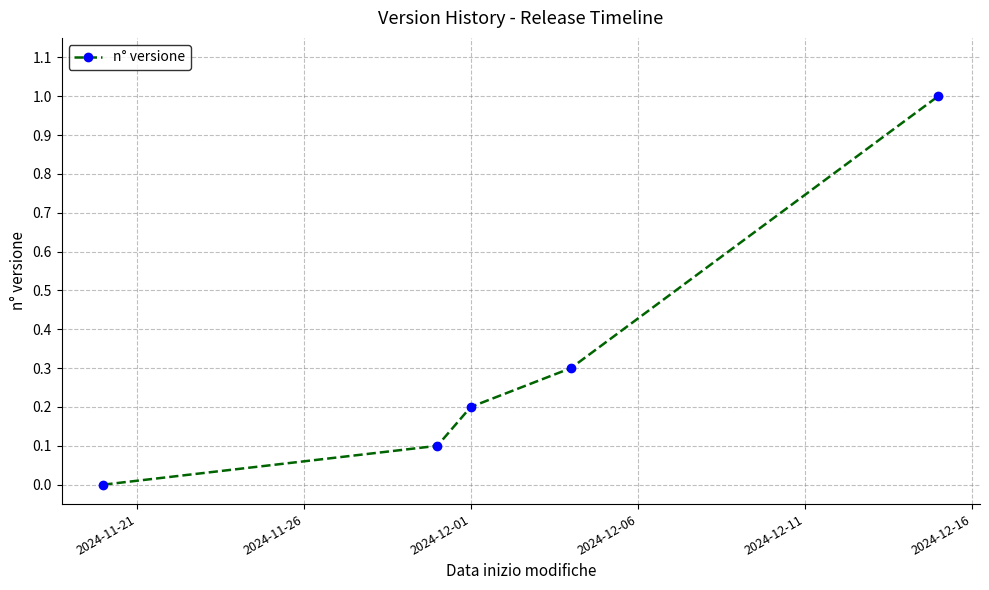

What is the average value?

0.3